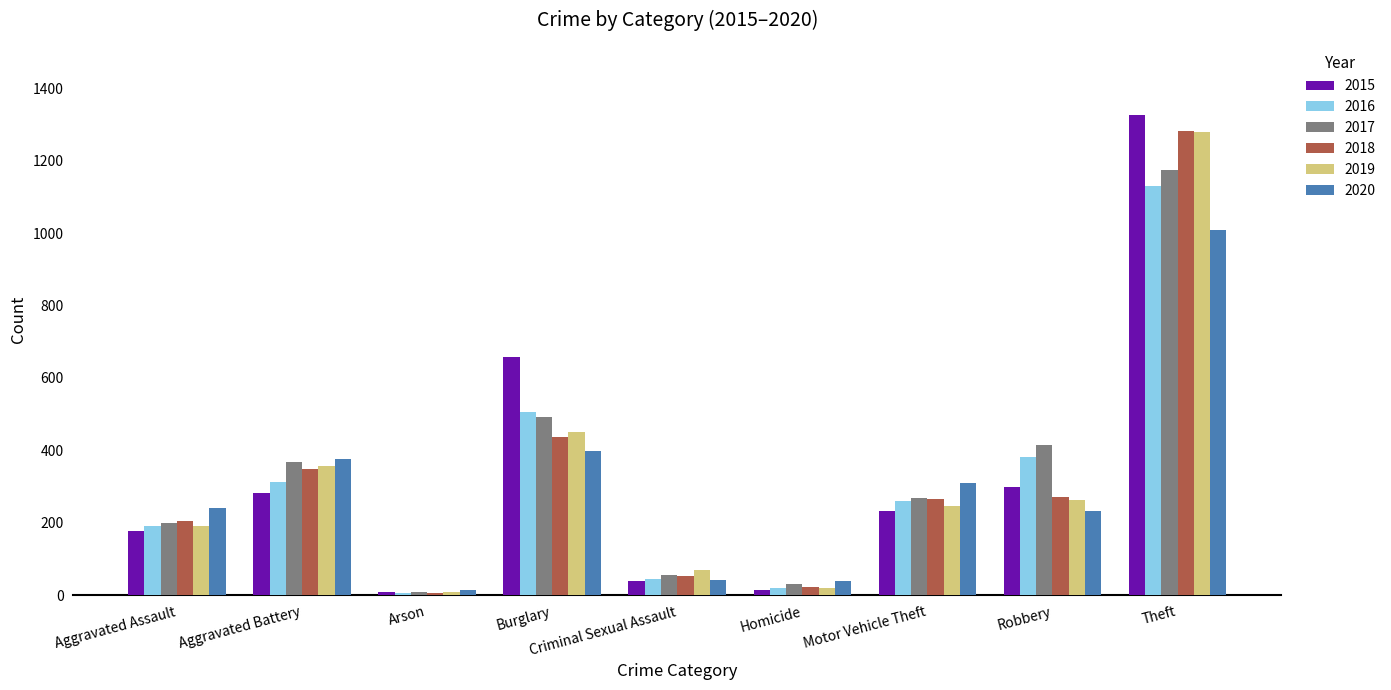

What position from the left is Arson?

3